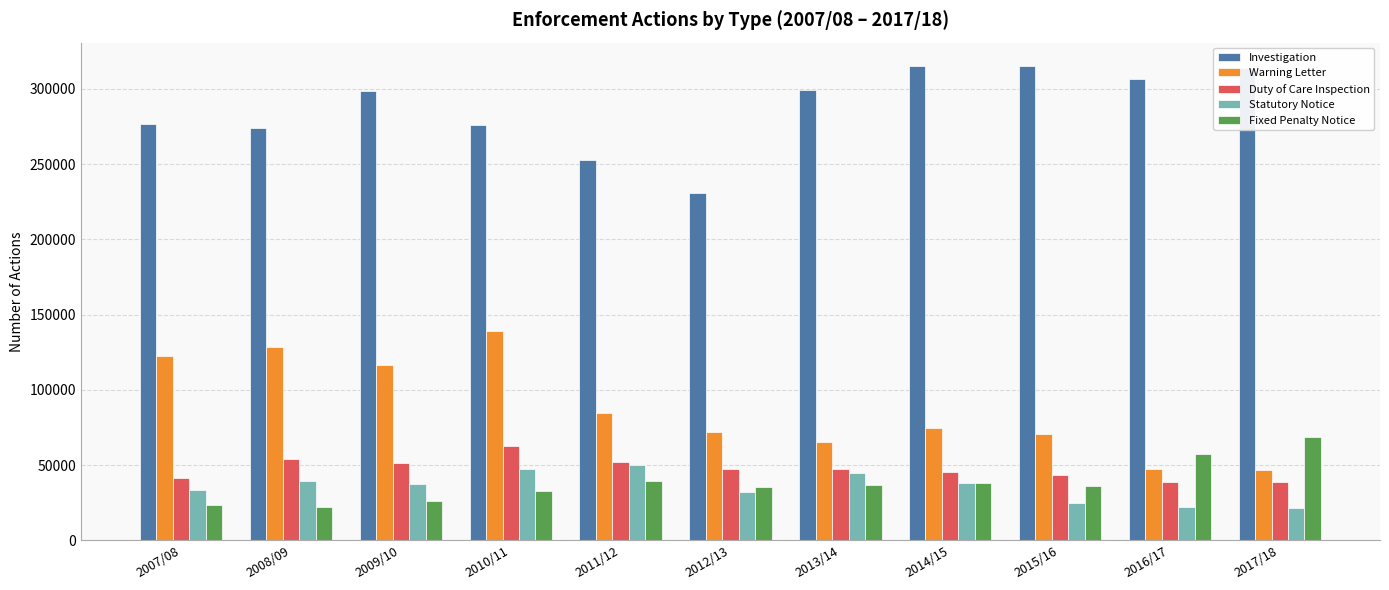

What is the difference between the highest and lowest values at 2014/15?

276996